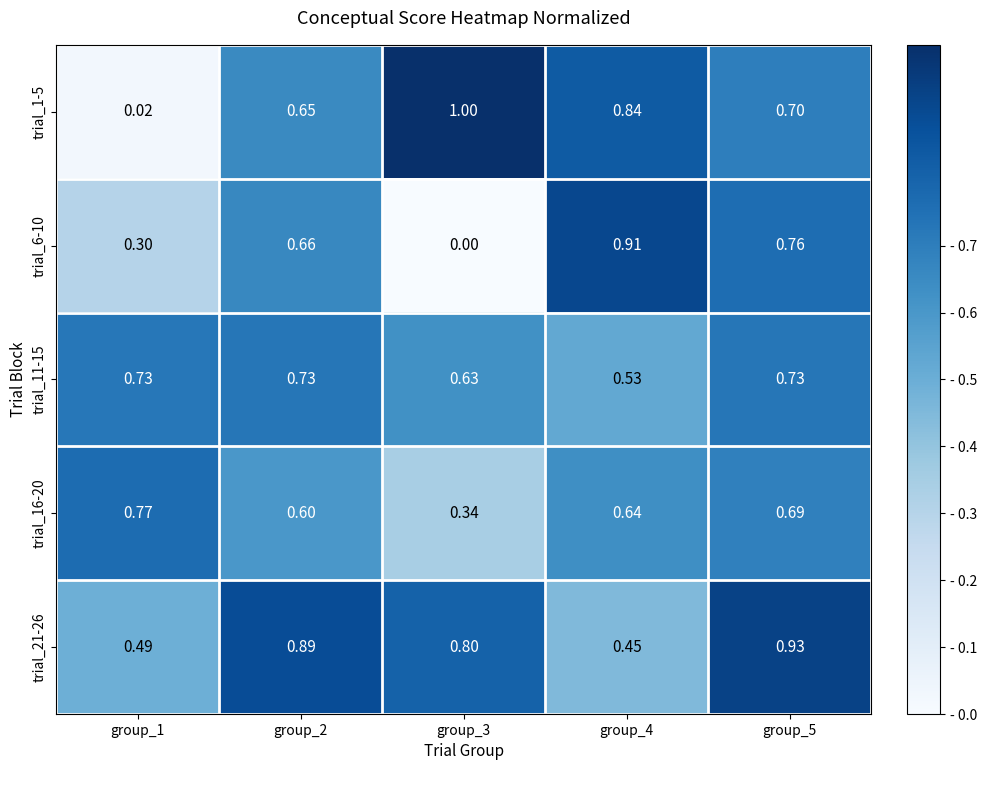

Is the value of trial_16-20 at group_3 greater than the value of trial_1-5 at group_1?

Yes